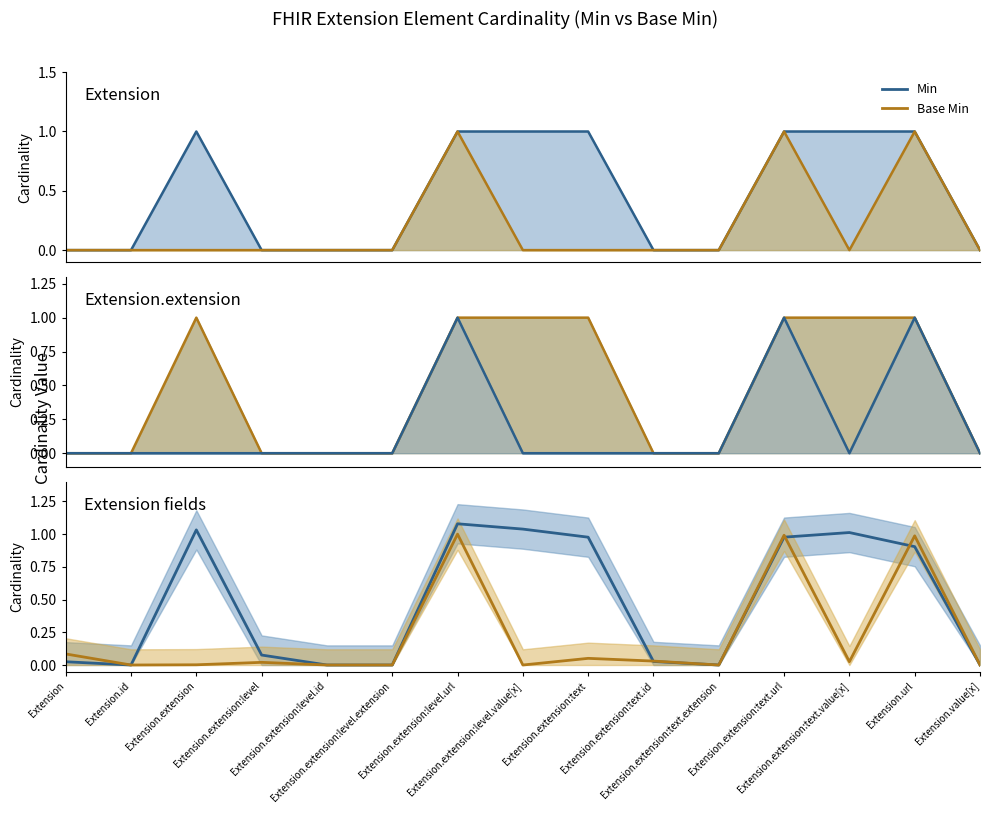

What position from the right is Extension.extension:level.value[x]?

8